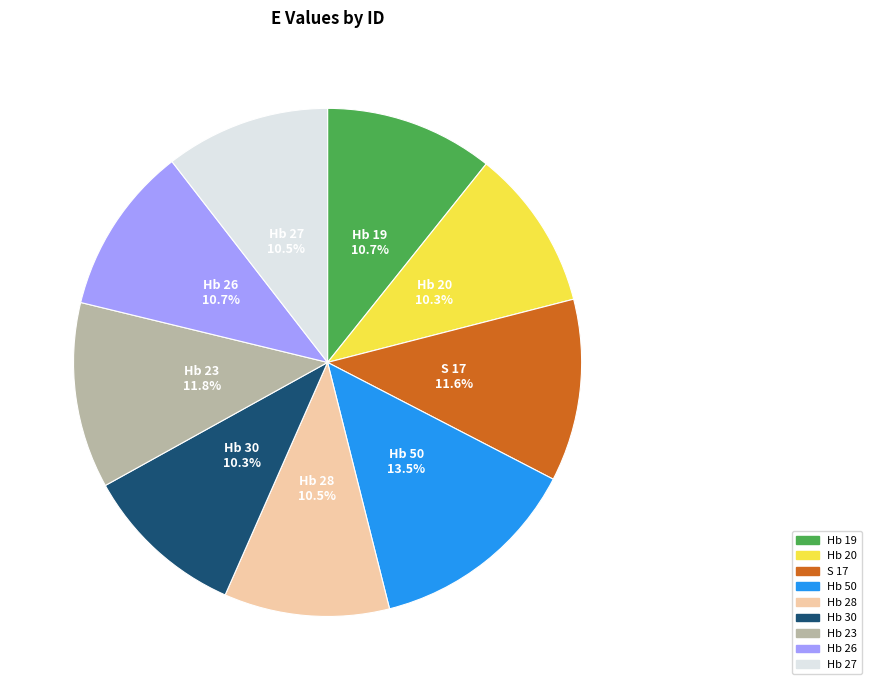

True or false: S 17 accounts for 12% of the total.

True